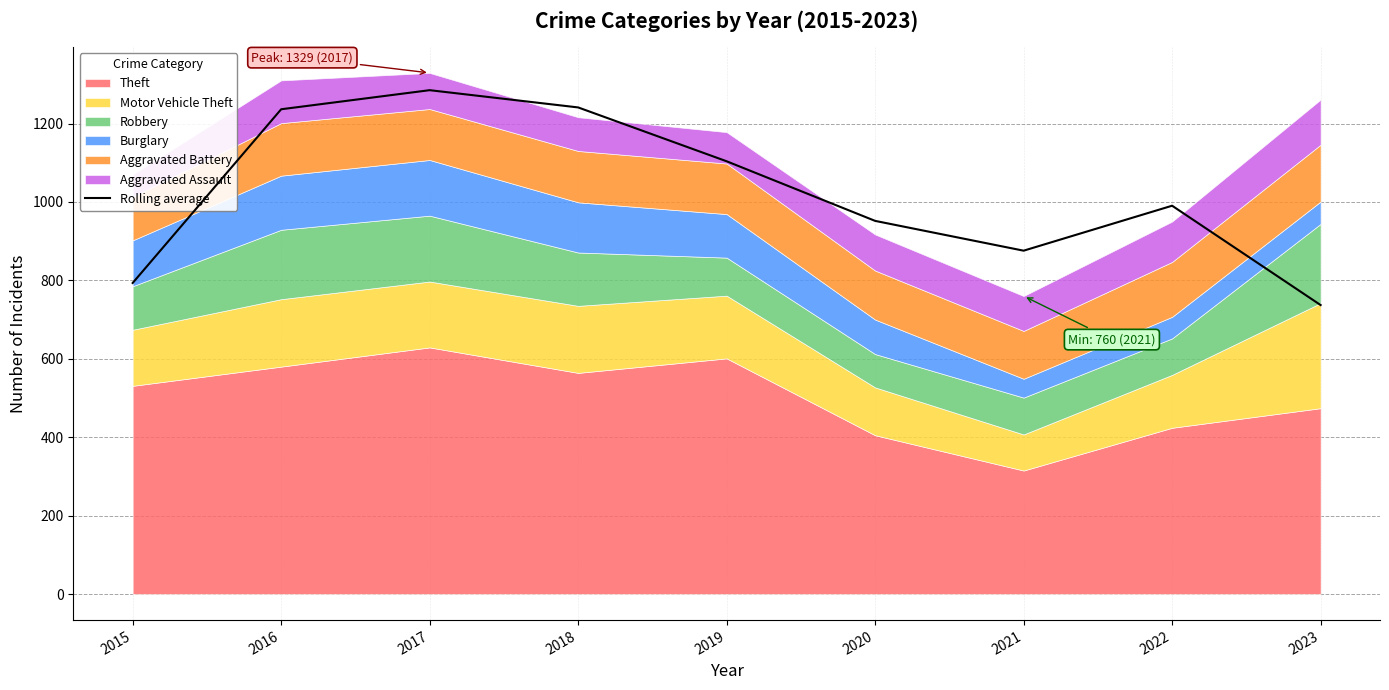

What is the smallest value displayed?

737.0